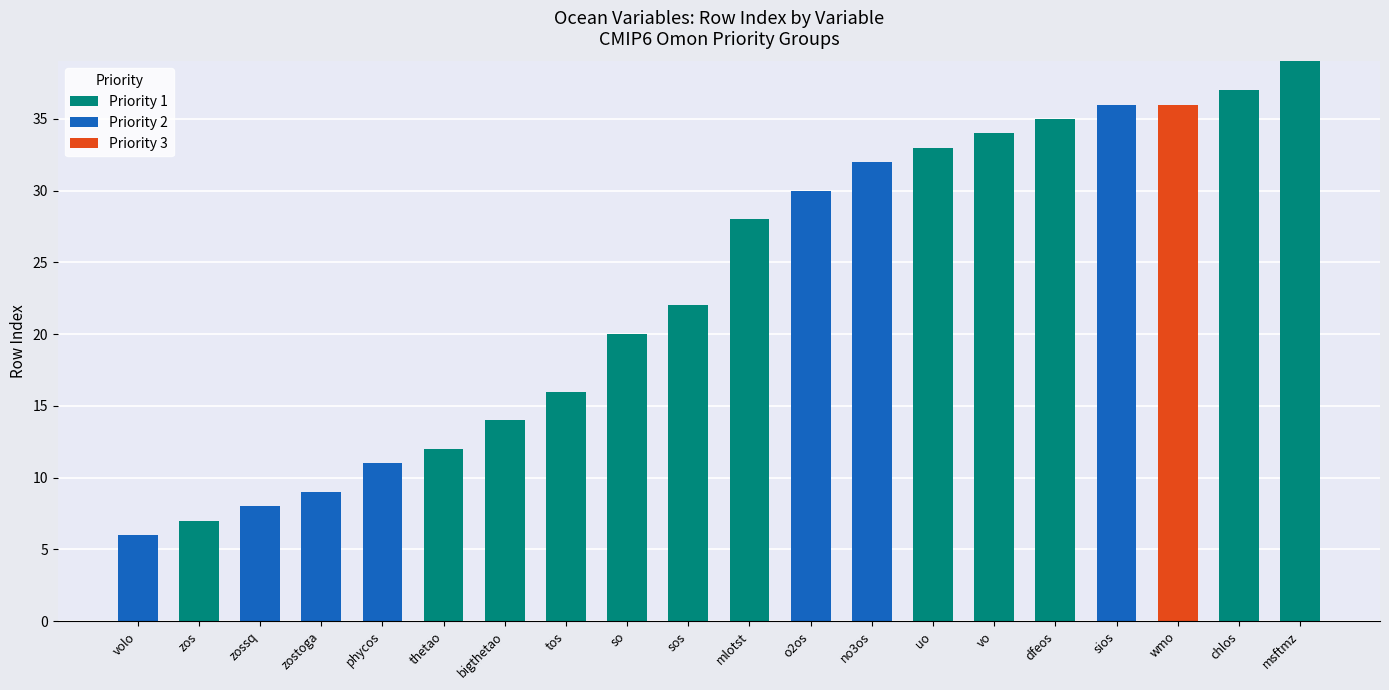

How many data points does each series have?

20